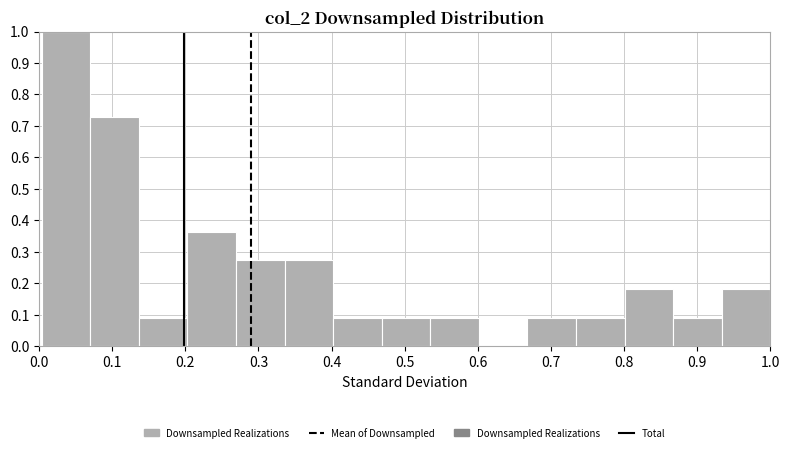

Which range on the x-axis has the tallest bar?

0.00 to 0.07